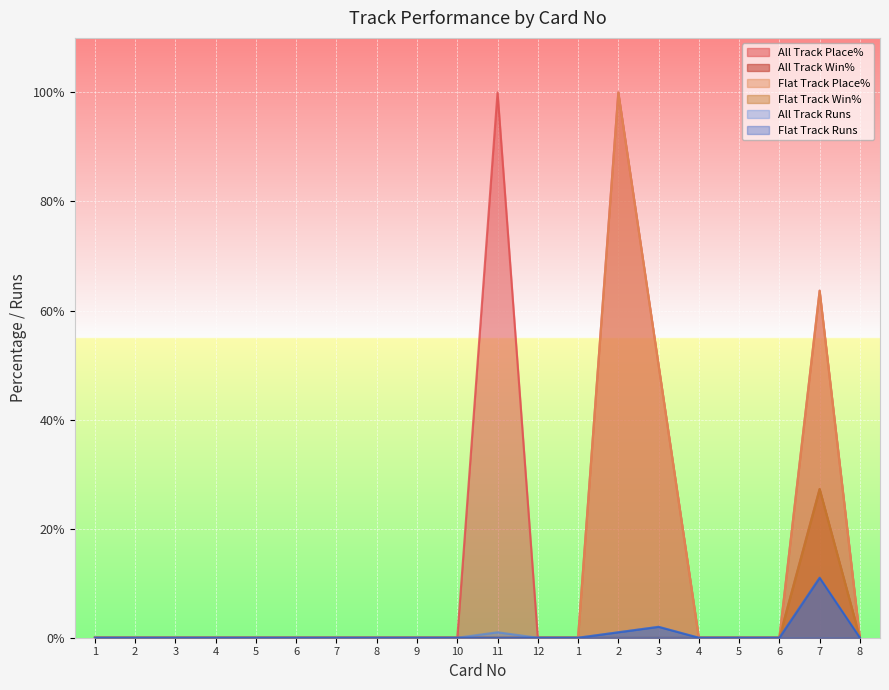

Between 6 and 4, which is larger?

6